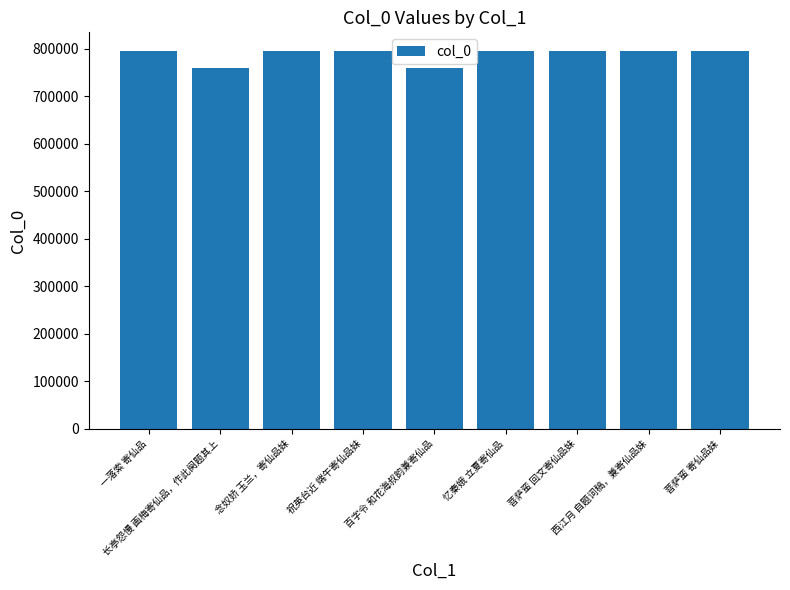

How many series are shown in this chart?

1